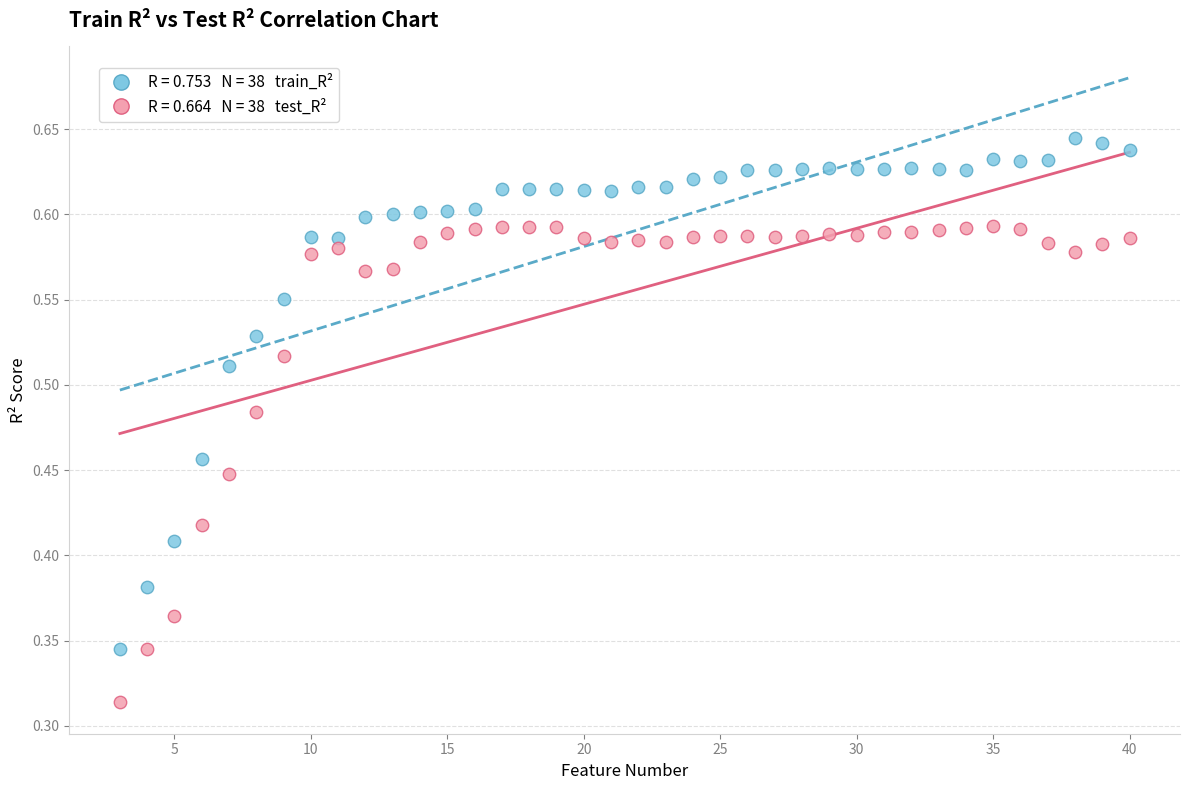

Across all data points, what is the range of X values (max minus min)?

37.0